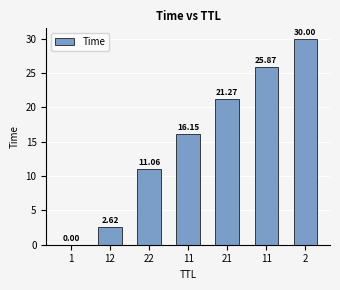

At which category does the chart reach its minimum across all series?

1